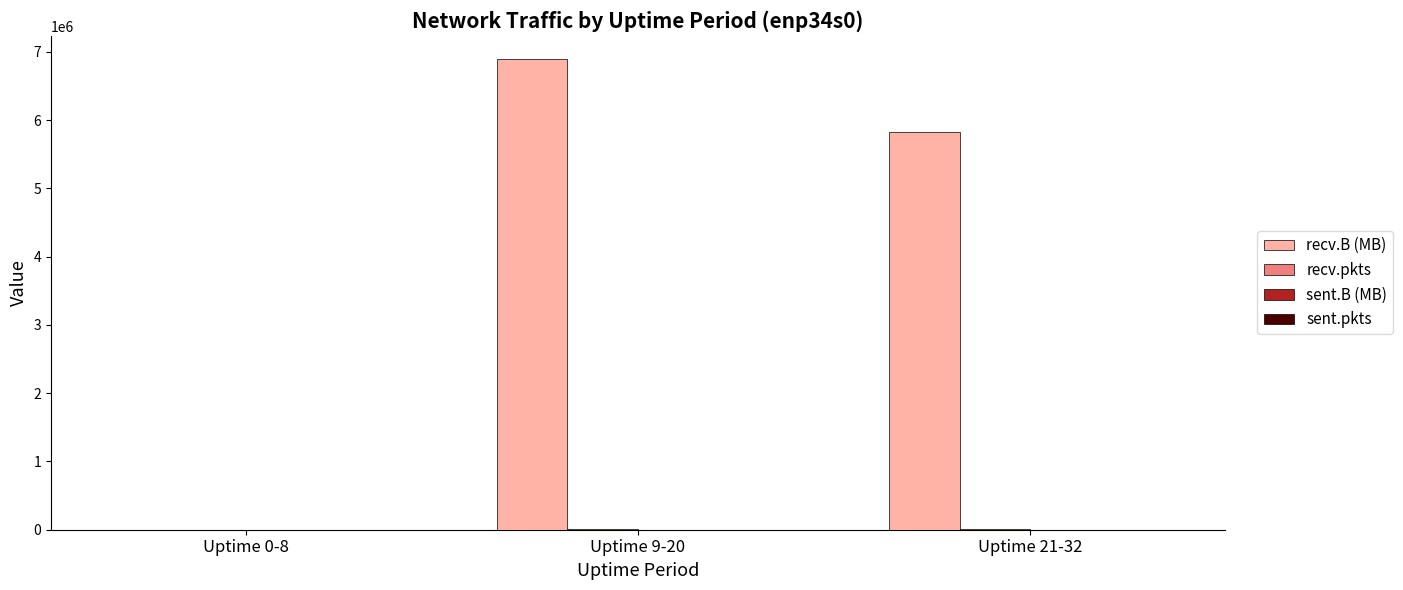

At which category is the sum across all series the highest?

Uptime 9-20